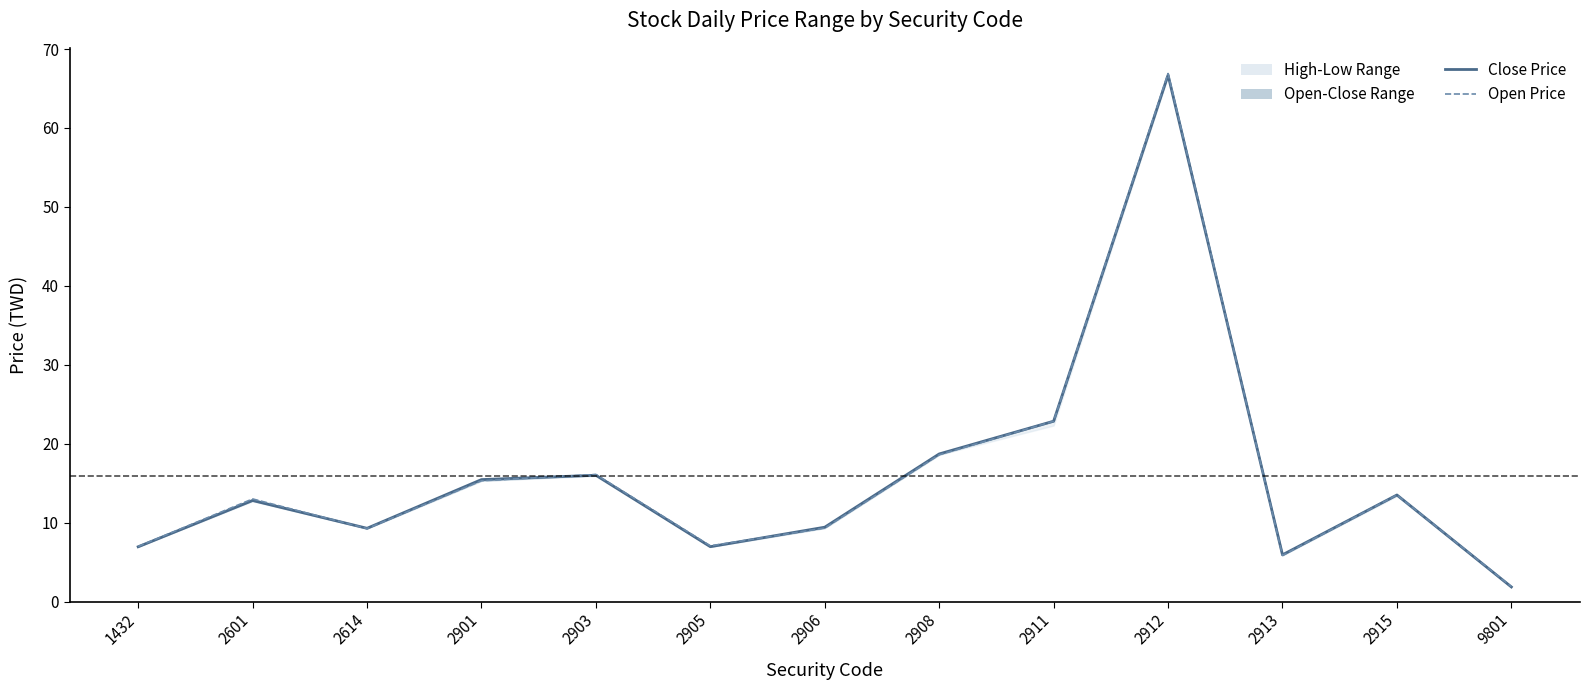

Reading left to right, extract all data points from this chart.

Close Price: 6.9	12.8	9.3	15.4	16.0	7.0	9.4	18.7	22.9	66.7	5.9	13.5	1.9
Open Price: 7.0	13.0	9.2	15.3	16.1	7.1	9.3	18.6	22.9	66.9	5.8	13.5	1.9